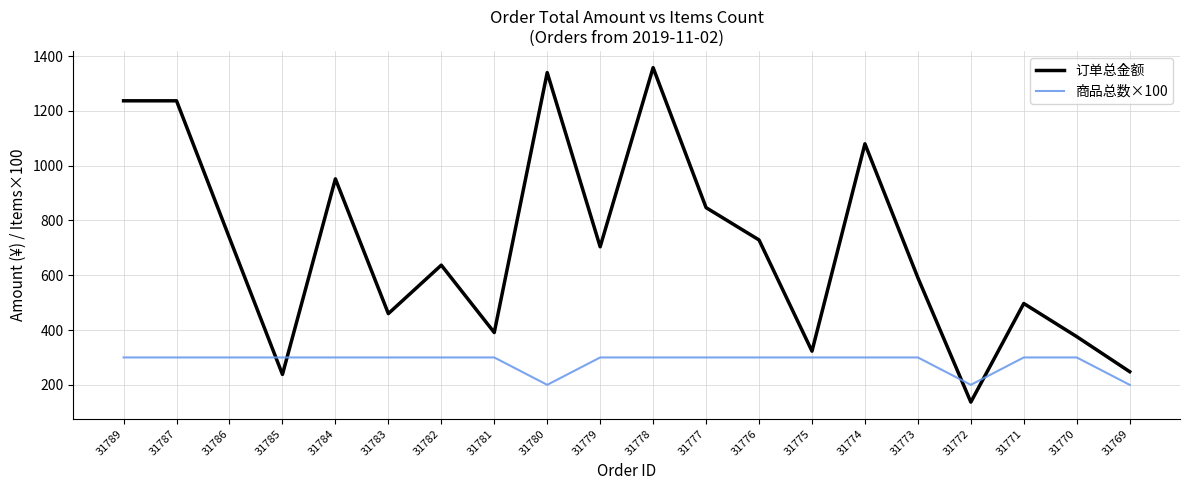

Reading right to left, what are all the values shown in this chart?

订单总金额: 31769=248	31770=376	31771=497	31772=137	31773=591	31774=1080	31775=323	31776=729	31777=847	31778=1358	31779=704	31780=1340	31781=391	31782=637	31783=460	31784=952	31785=238	31786=736	31787=1237	31789=1237
商品总数×100: 31769=200	31770=300	31771=300	31772=200	31773=300	31774=300	31775=300	31776=300	31777=300	31778=300	31779=300	31780=200	31781=300	31782=300	31783=300	31784=300	31785=300	31786=300	31787=300	31789=300